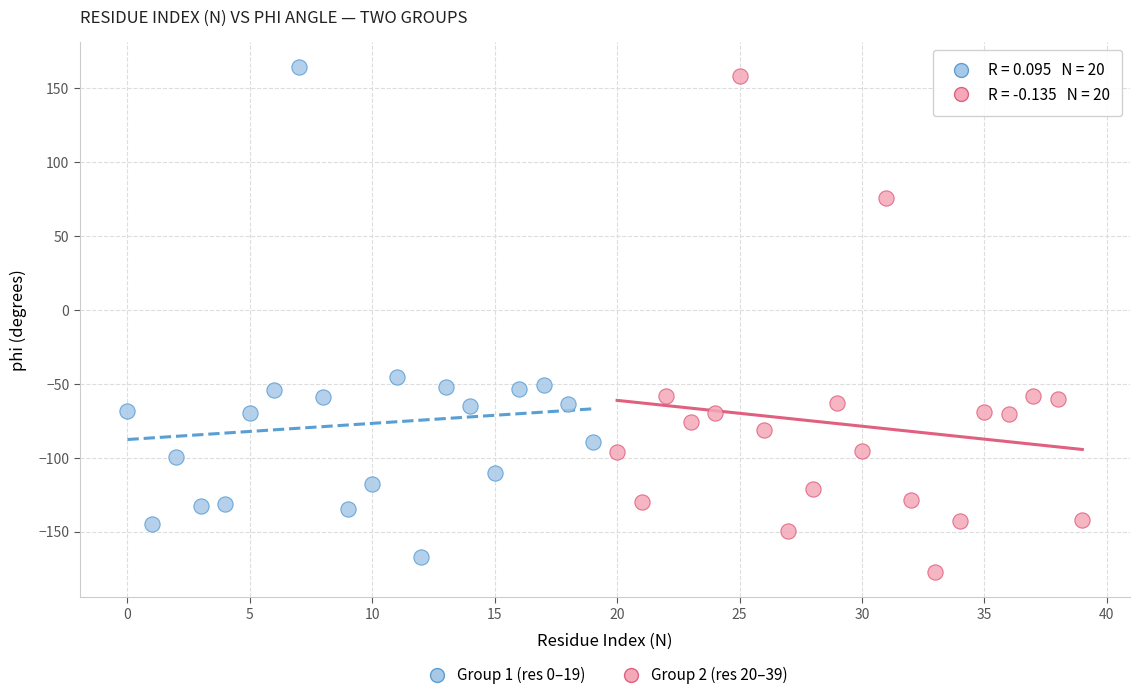

Which series has the largest Y range (max minus min)?

Group 2 (res 20–39)